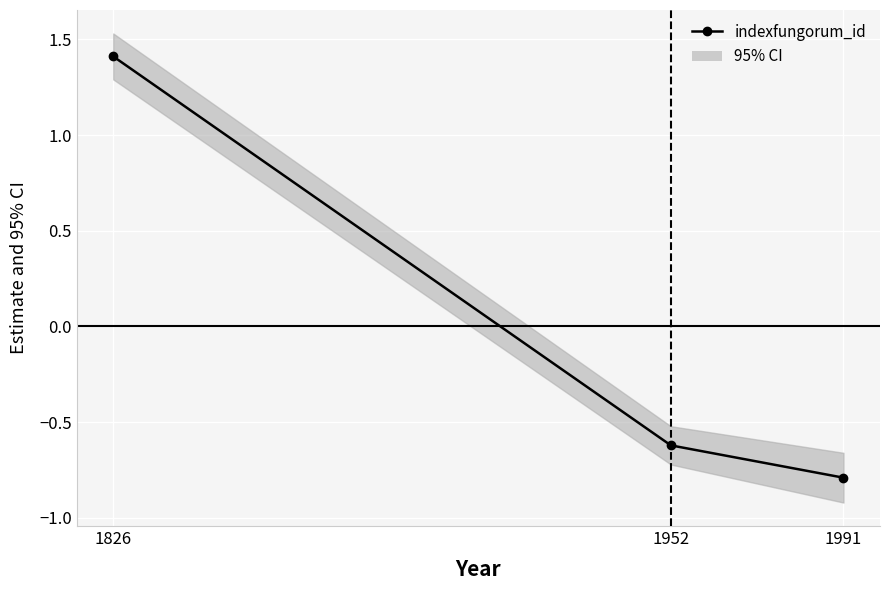

What is the value of the 2nd point from the left?

-0.6